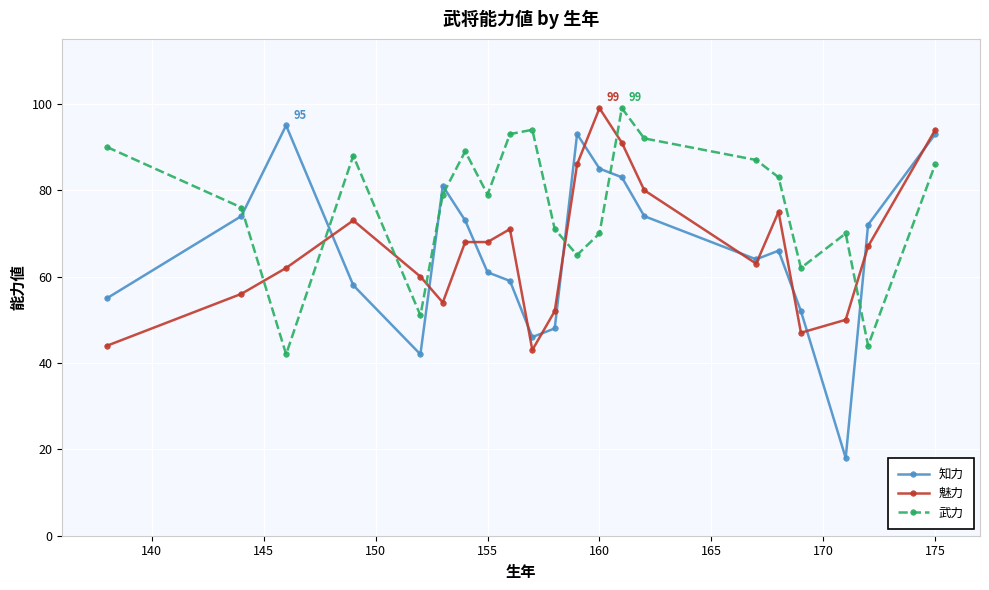

Which series has the largest total across all categories?

武力